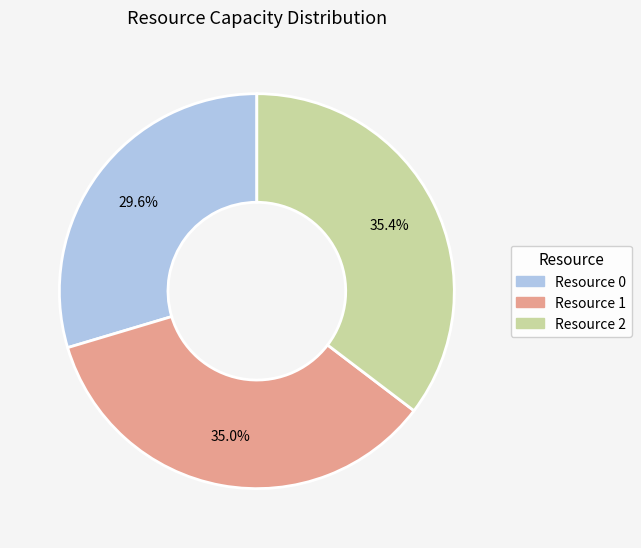

Is it true that Resource 1 is 44% of the pie?

False